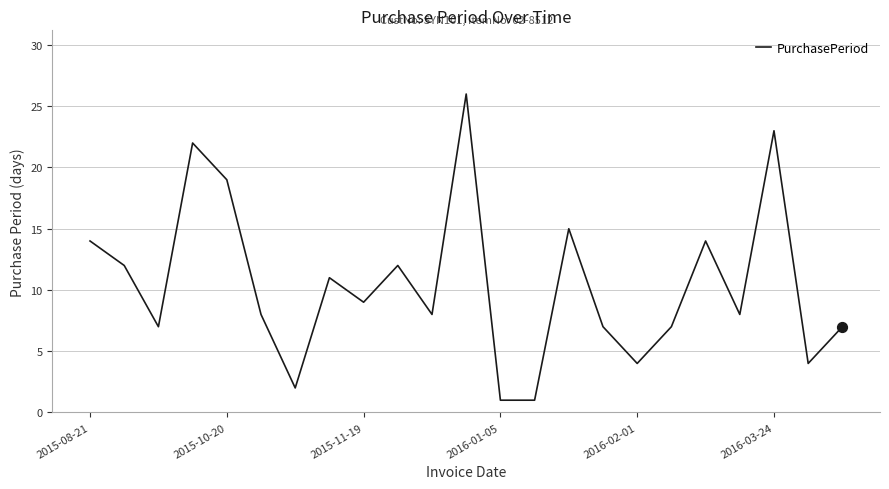

What is the difference between the maximum and minimum values?

25